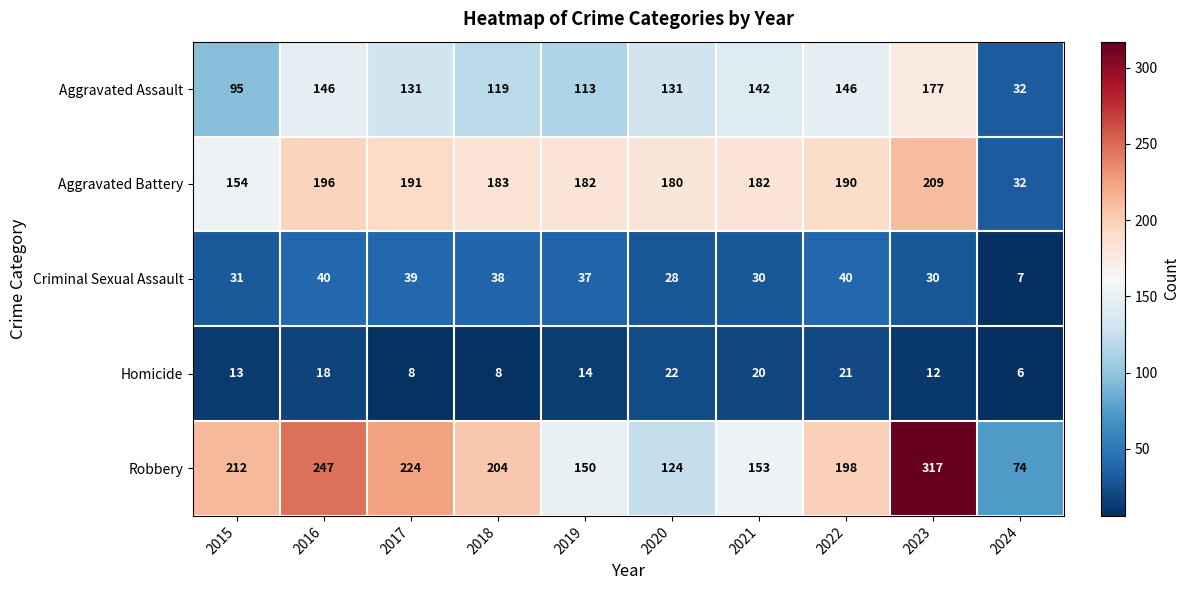

Is it true that Criminal Sexual Assault equals 31 at 2015?

True